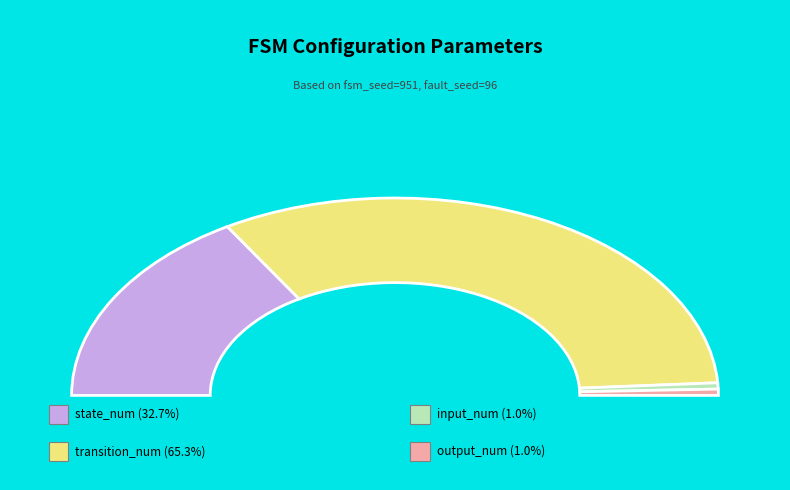

Rank the categories by value from lowest to highest.

input_num, output_num, state_num, transition_num